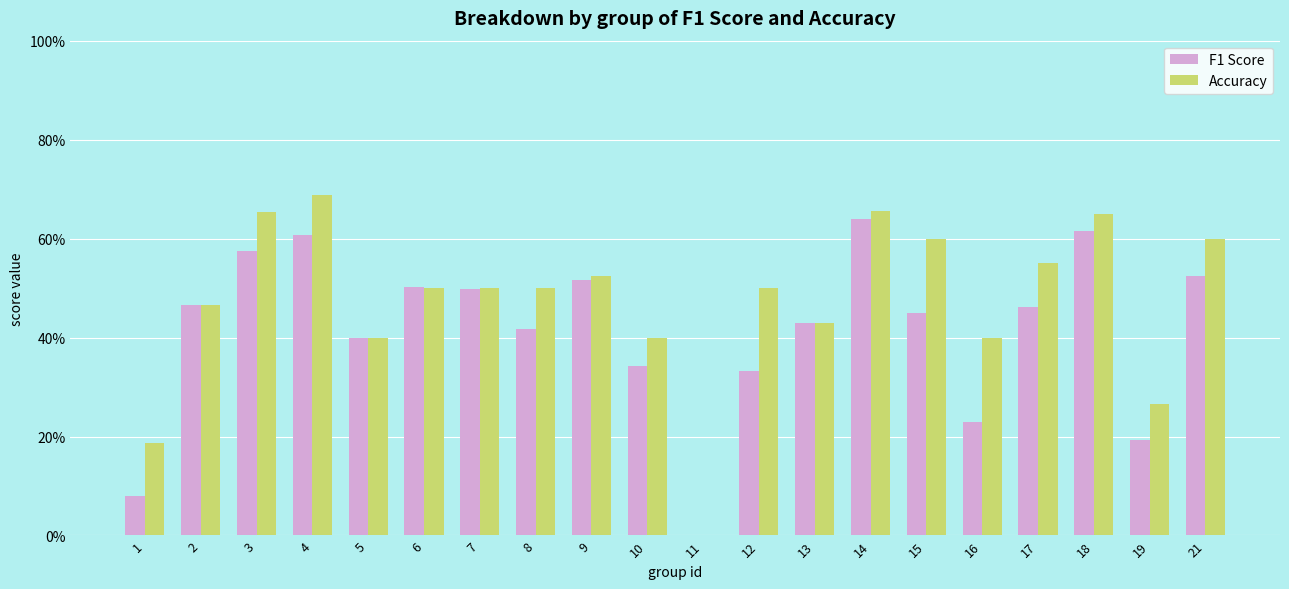

List the labels in order of Accuracy value, largest first.

4, 14, 3, 18, 15, 21, 17, 9, 6, 7, 8, 12, 2, 13, 5, 10, 16, 19, 1, 11